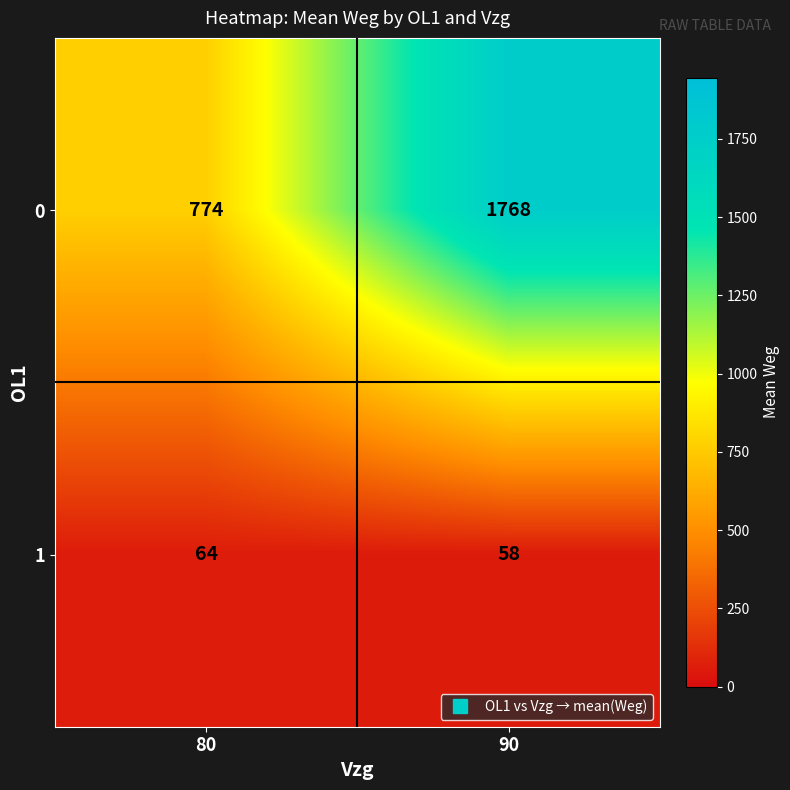

How many distinct data groups are displayed?

2